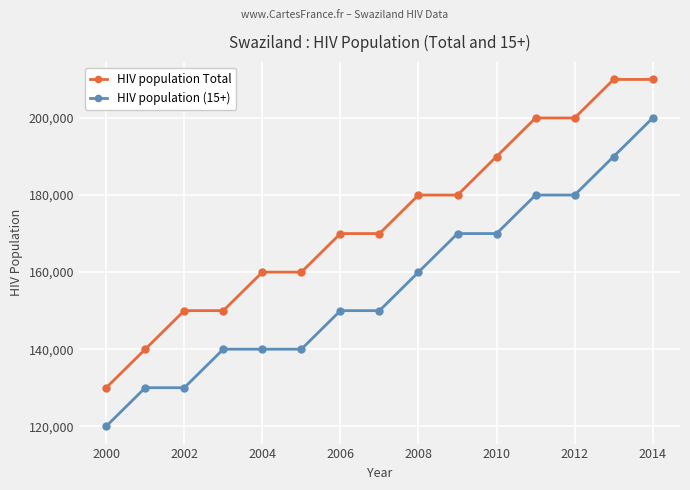

How many values in the HIV population (15+) series are below 150000?

6